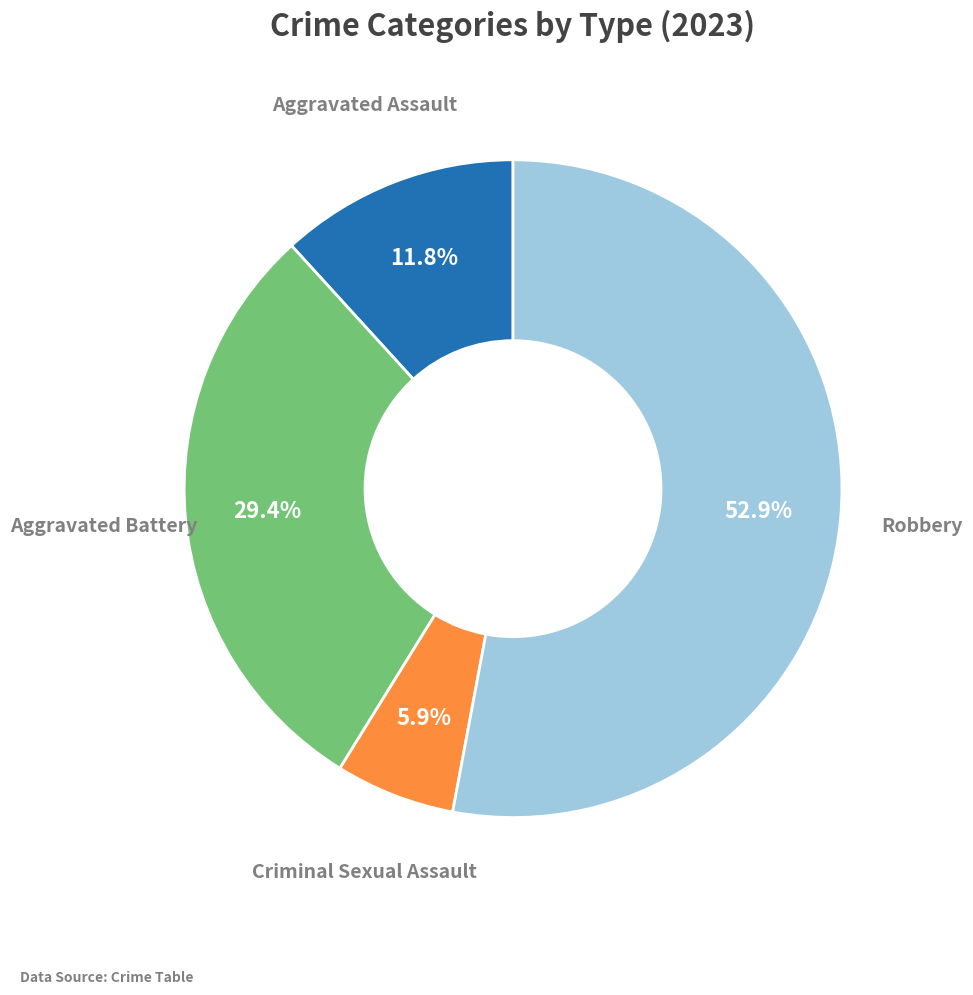

Is there any slice that represents more than half of the pie?

Yes